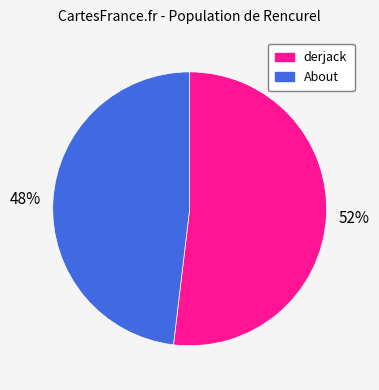

To the nearest percent, what portion does About represent?

48%